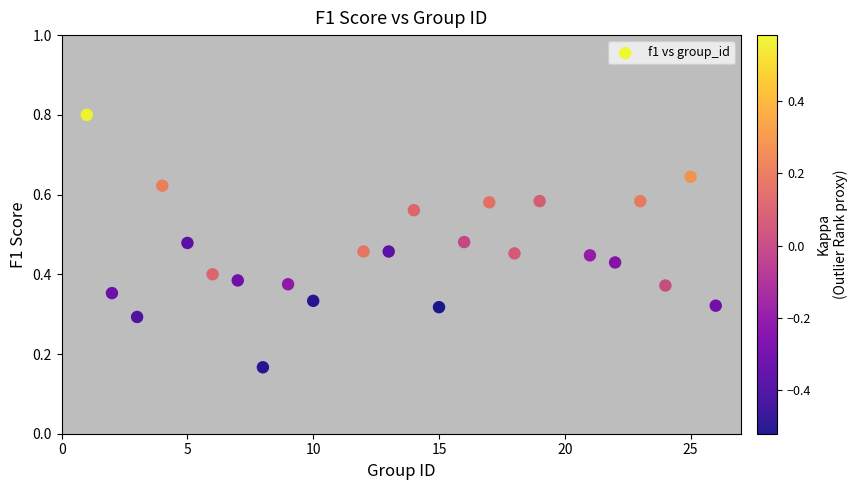

What is the range of X values (max minus min)?

25.0